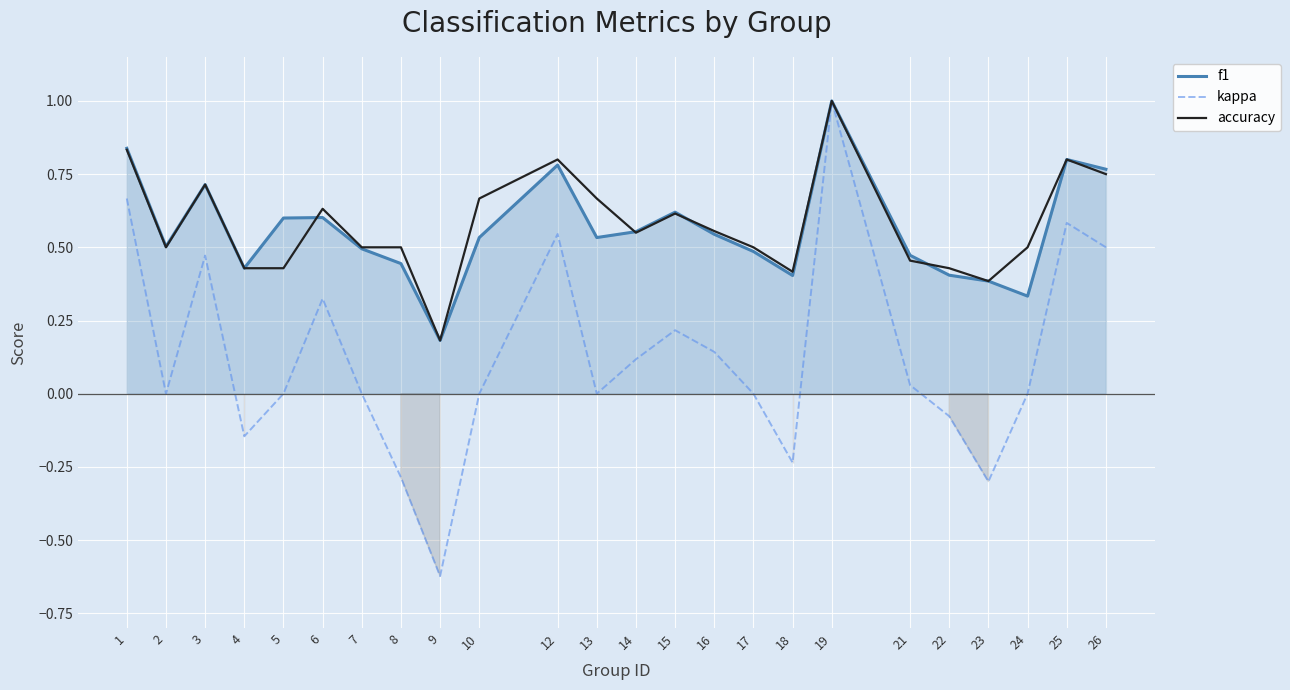

Does the chart display data point markers on the line(s)?

No